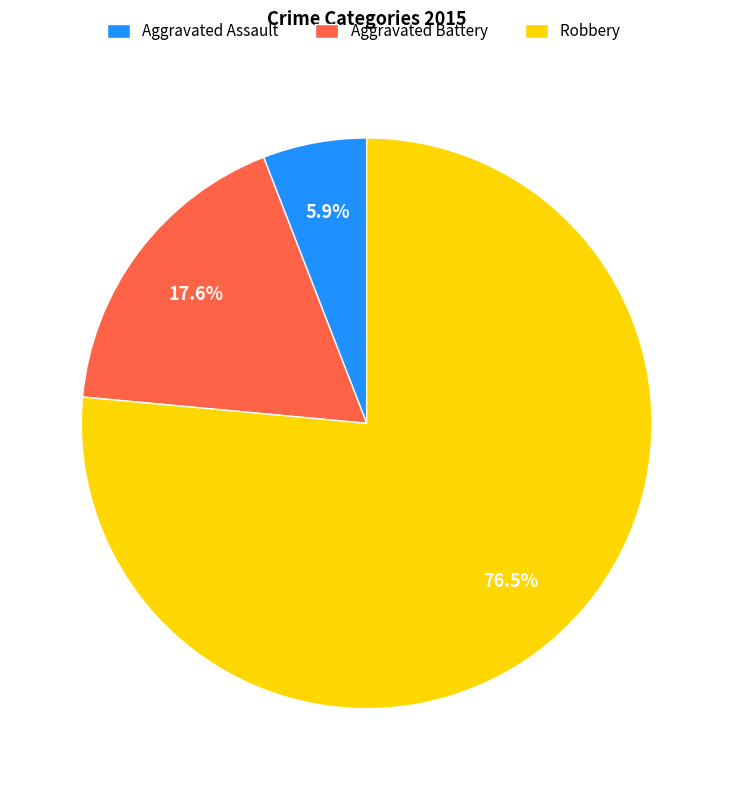

Is there any slice that represents more than half of the pie?

Yes